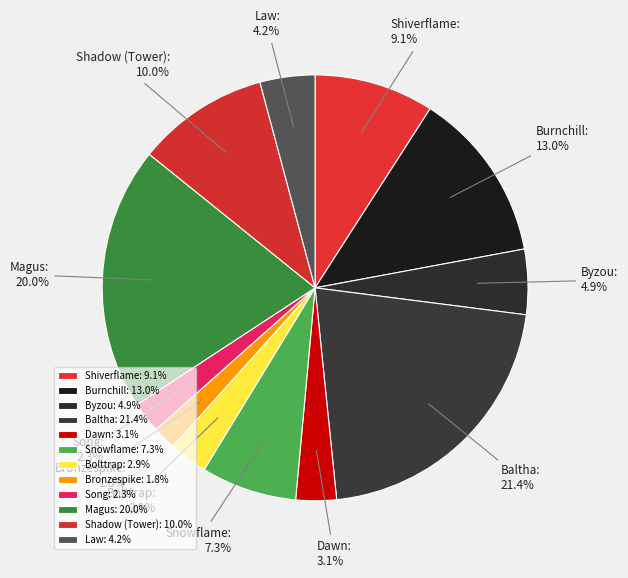

How many segments does this pie chart have?

12